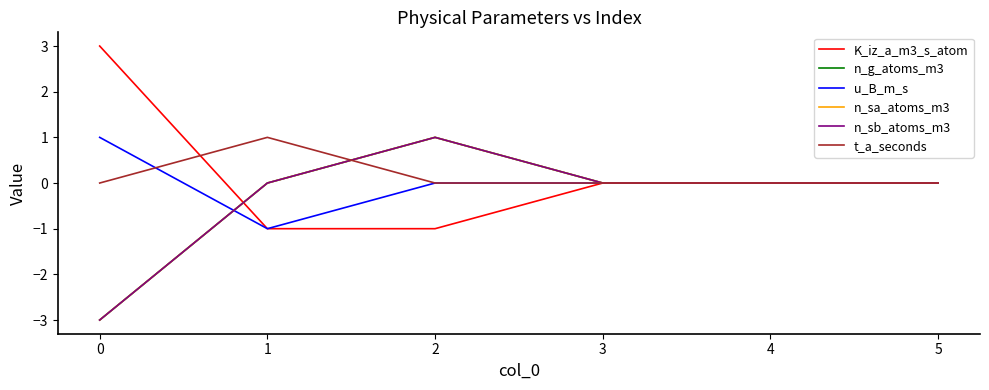

Does the chart display data point markers on the line(s)?

No